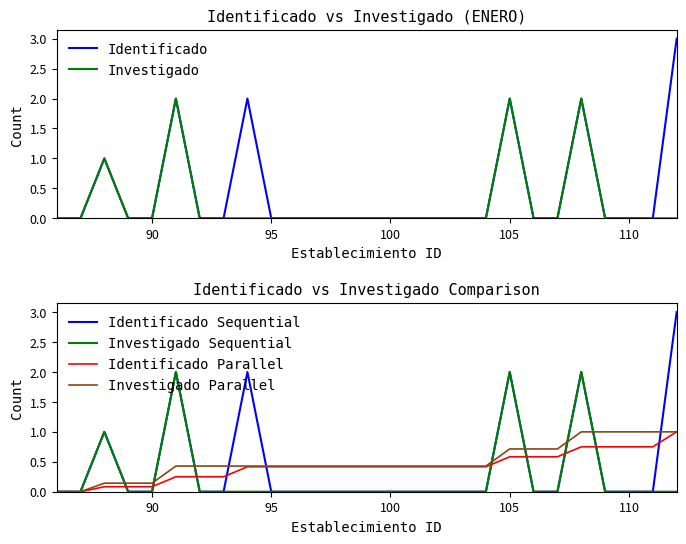

What is the highest value of the Investigado Sequential series?

2.0